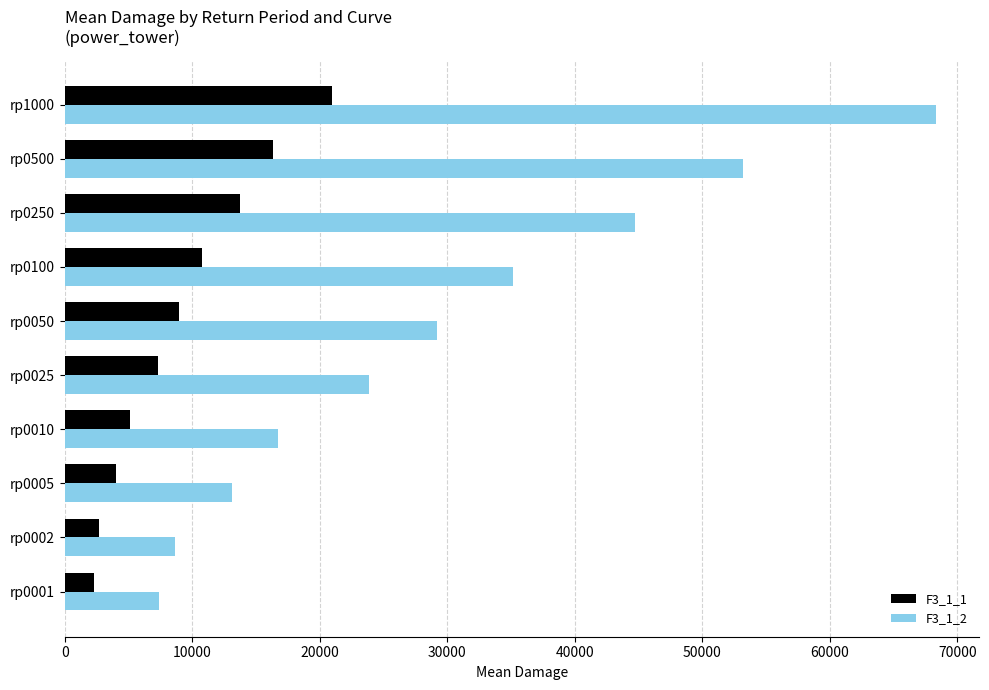

What is the total value across all series at rp0050?

38154.1